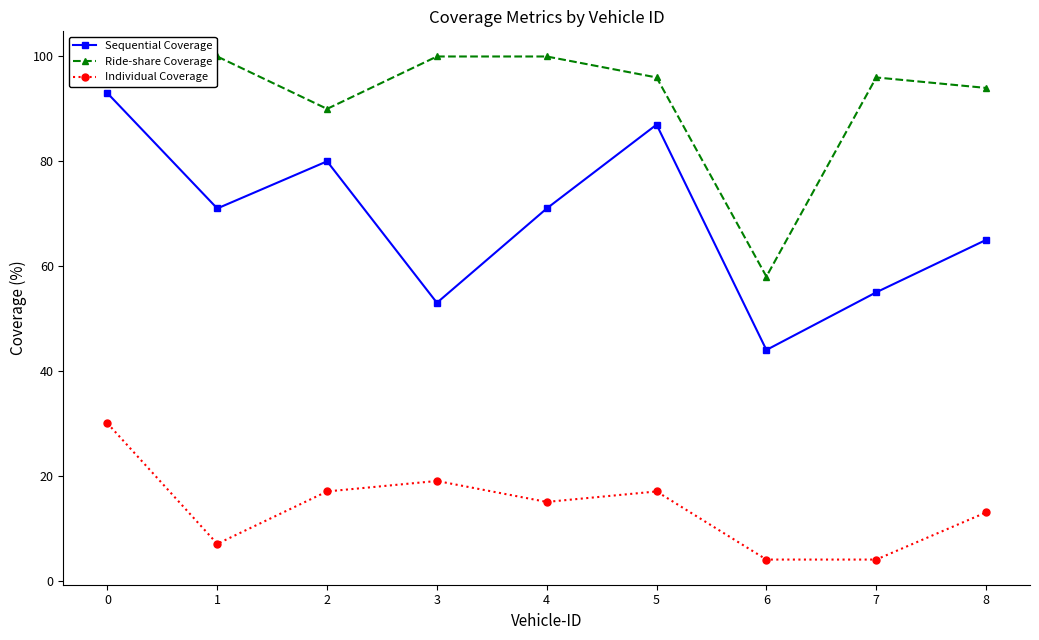

Which series has the largest total across all categories?

Ride-share Coverage